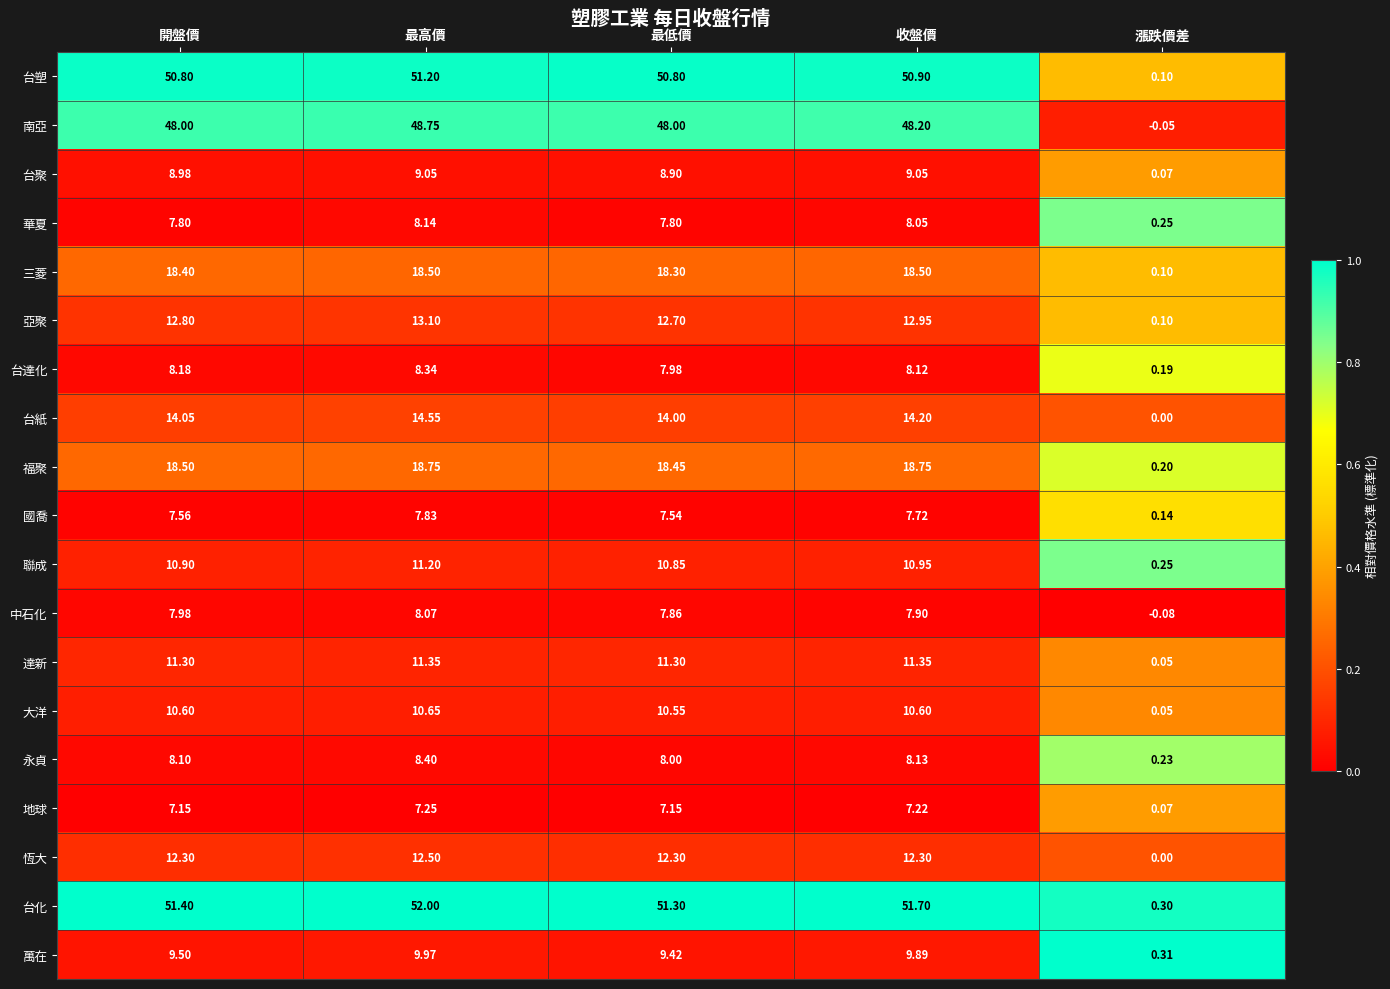

Which label corresponds to the largest value in the chart?

最高價